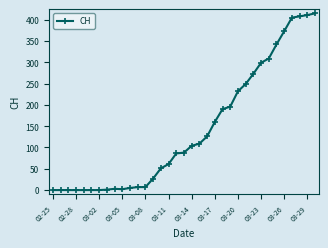

What is the greatest value displayed?

415